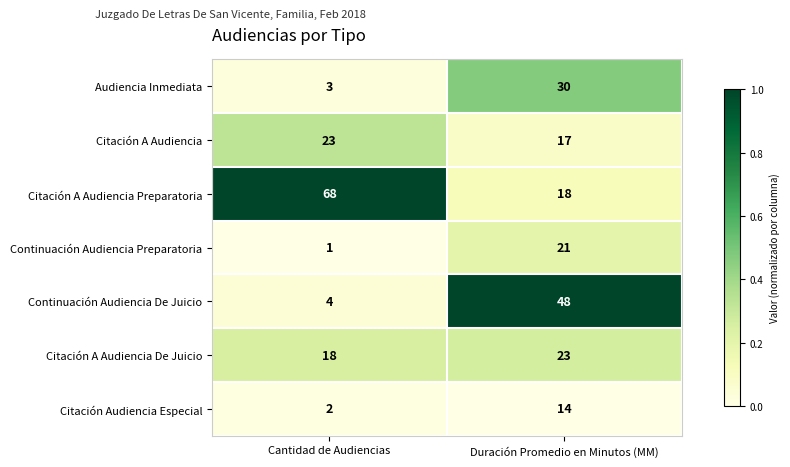

What is the greatest value displayed?

68